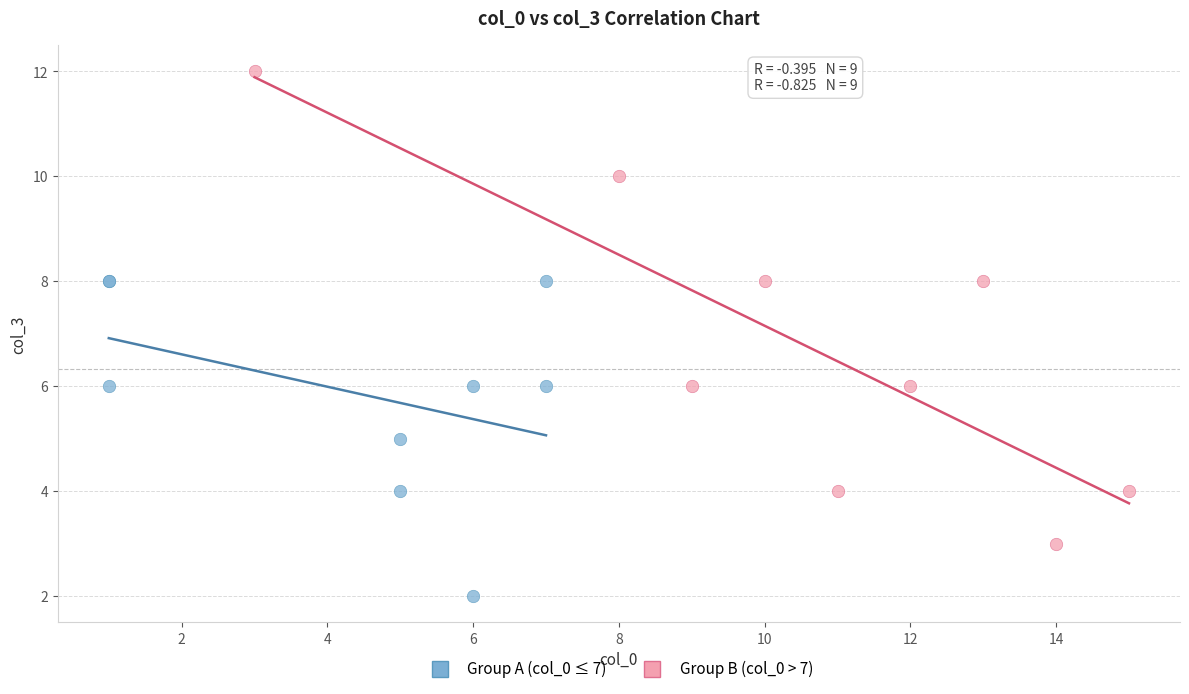

Which series has the widest spread of Y values?

Group B (col_0 > 7)